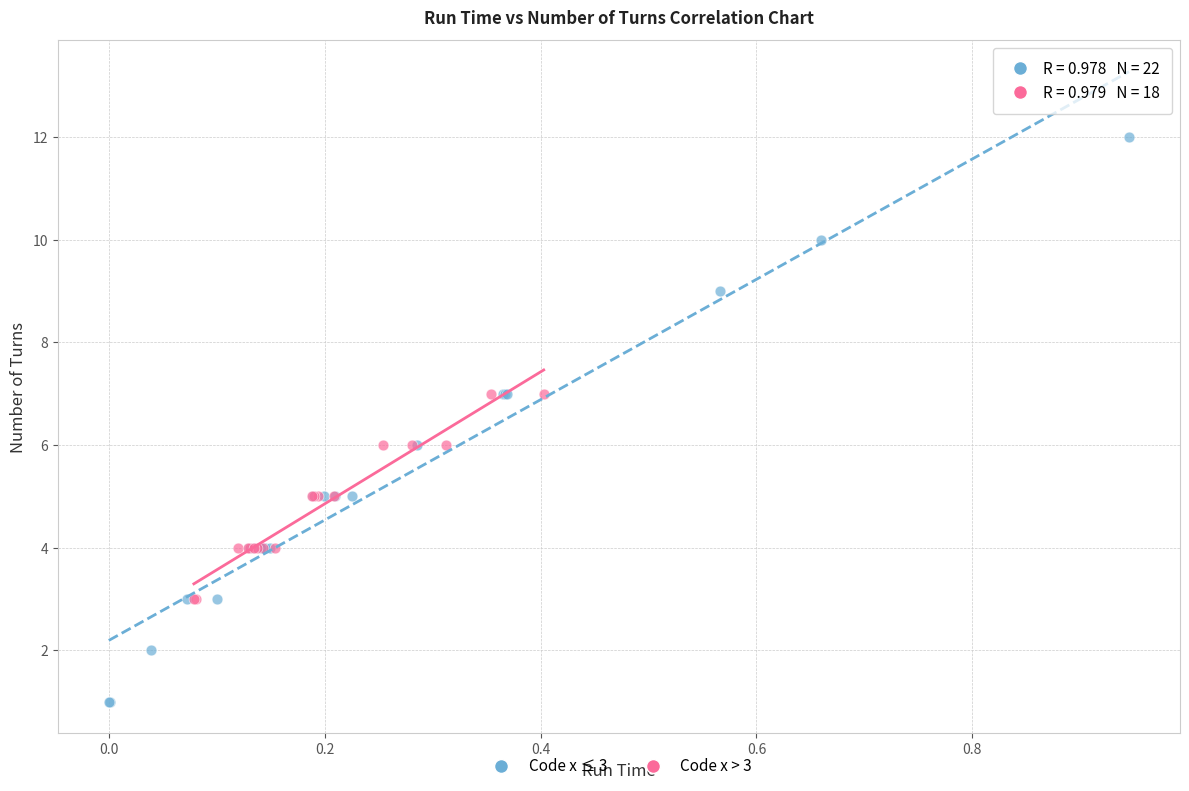

Which series contains the lowest Y value?

Code x ≤ 3